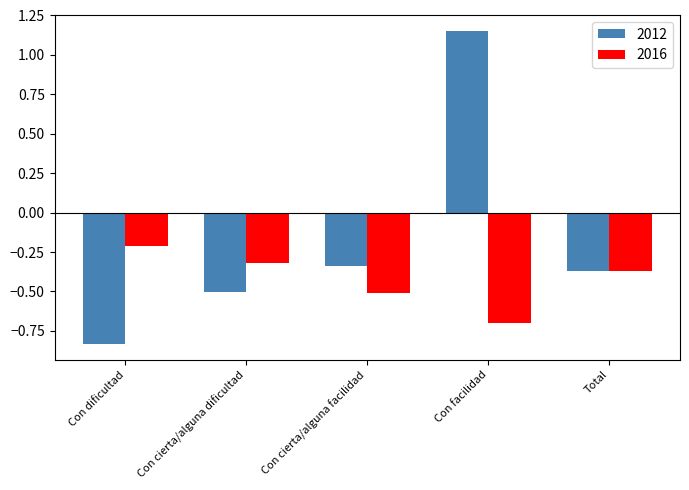

Does the chart contain any negative values?

Yes